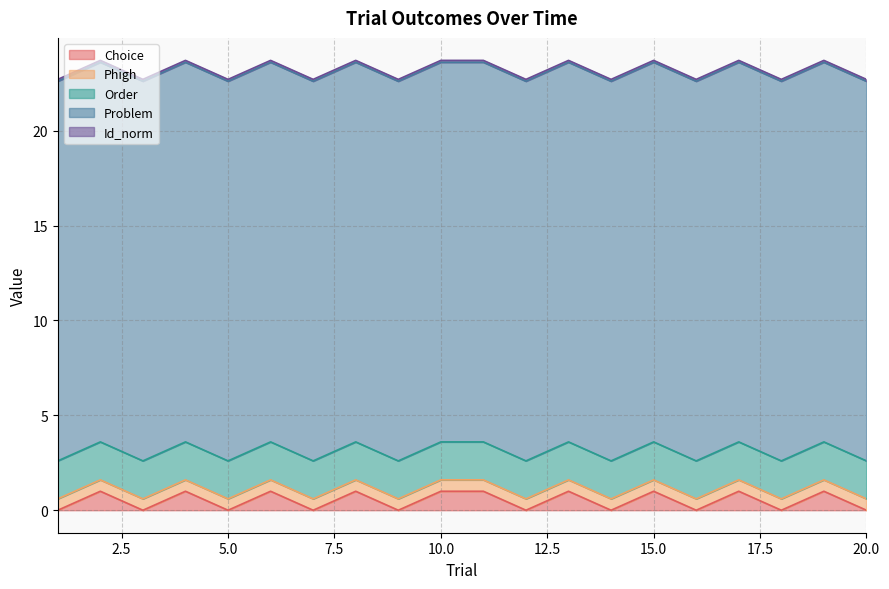

Is the value of Phigh at 17 greater than the value of Id_norm at 18?

Yes